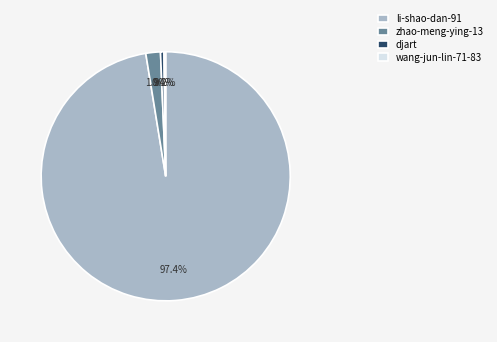

What is the total percentage of zhao-meng-ying-13 and djart?

2.3%